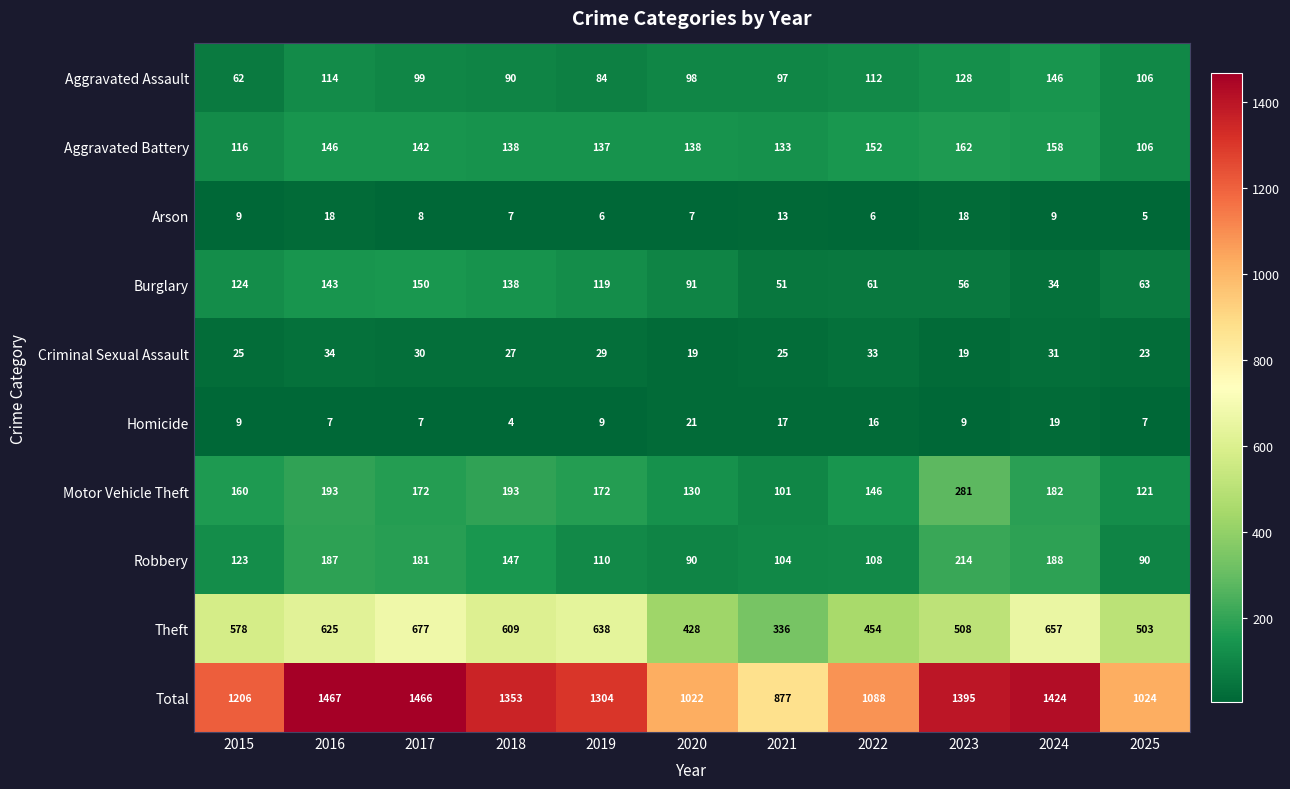

List the series in order of their peak value, highest first.

Total, Theft, Motor Vehicle Theft, Robbery, Aggravated Battery, Burglary, Aggravated Assault, Criminal Sexual Assault, Homicide, Arson